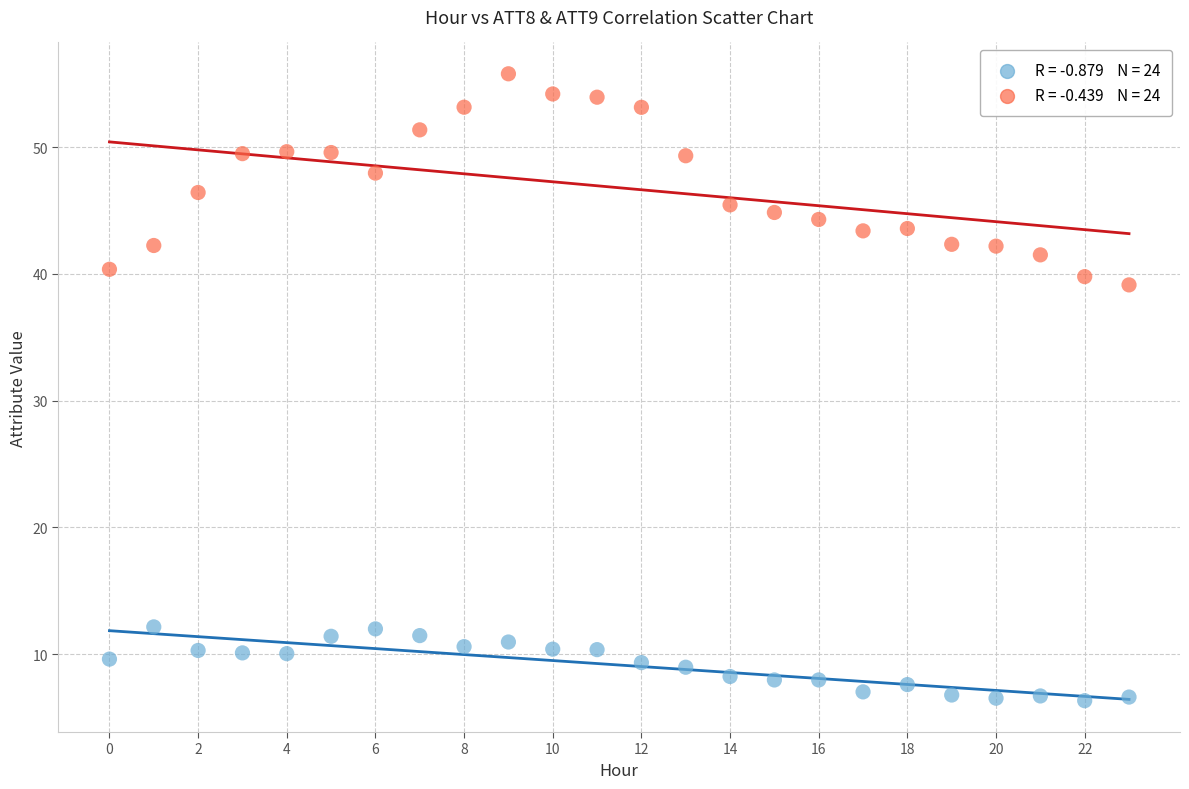

Across all series, what Y value is closest to 31?

39.1